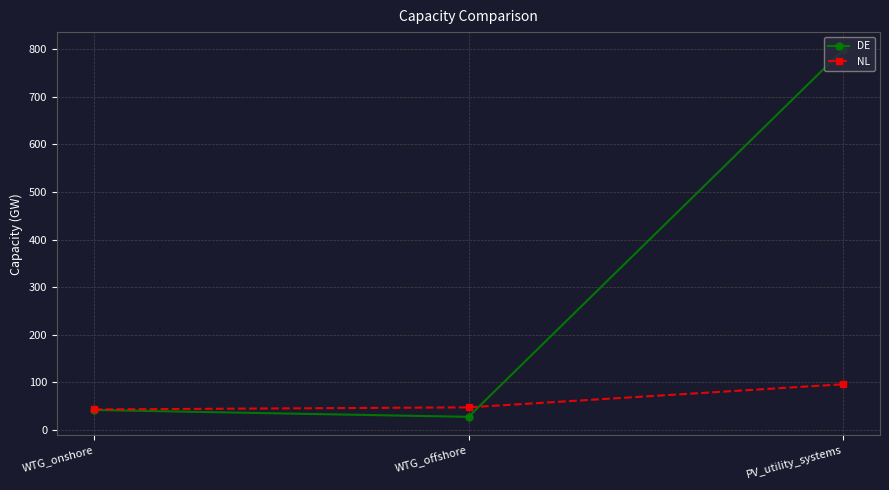

At how many categories does at least one series exceed 73?

1